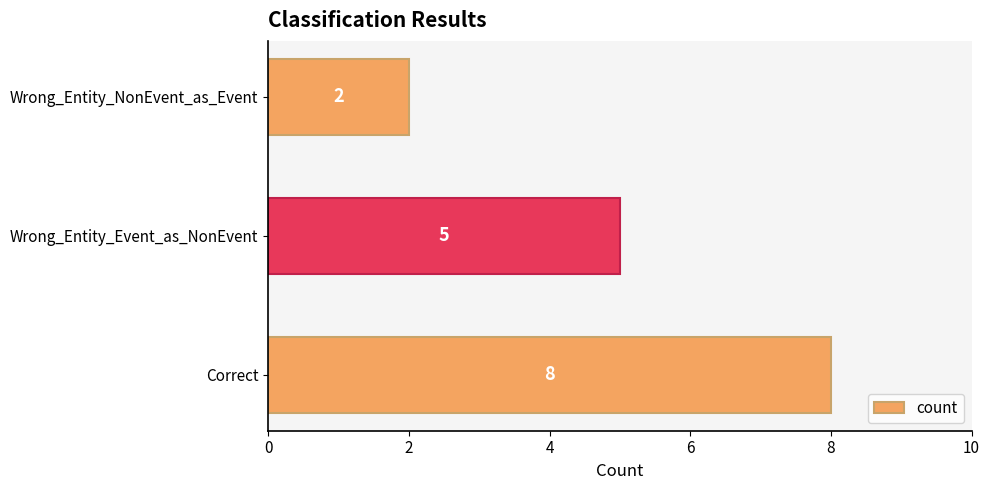

What is the average value?

5